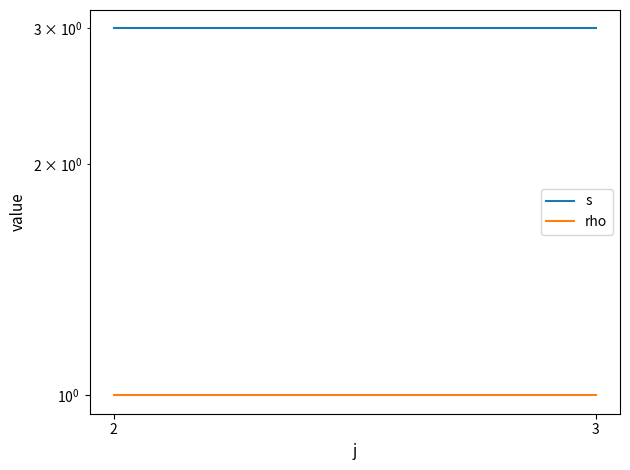

At which category is the sum across all series the highest?

2